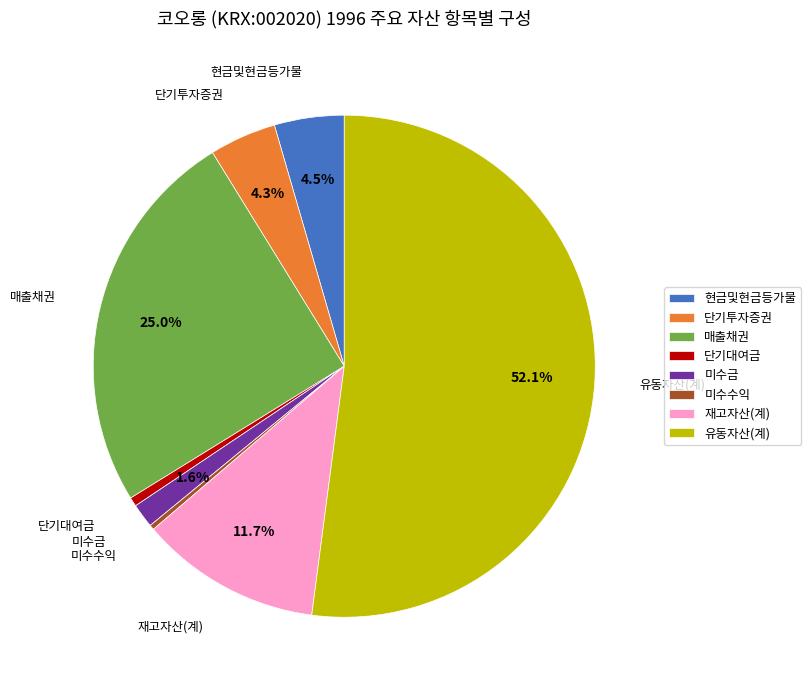

Which category has the biggest portion of the pie?

유동자산(계)